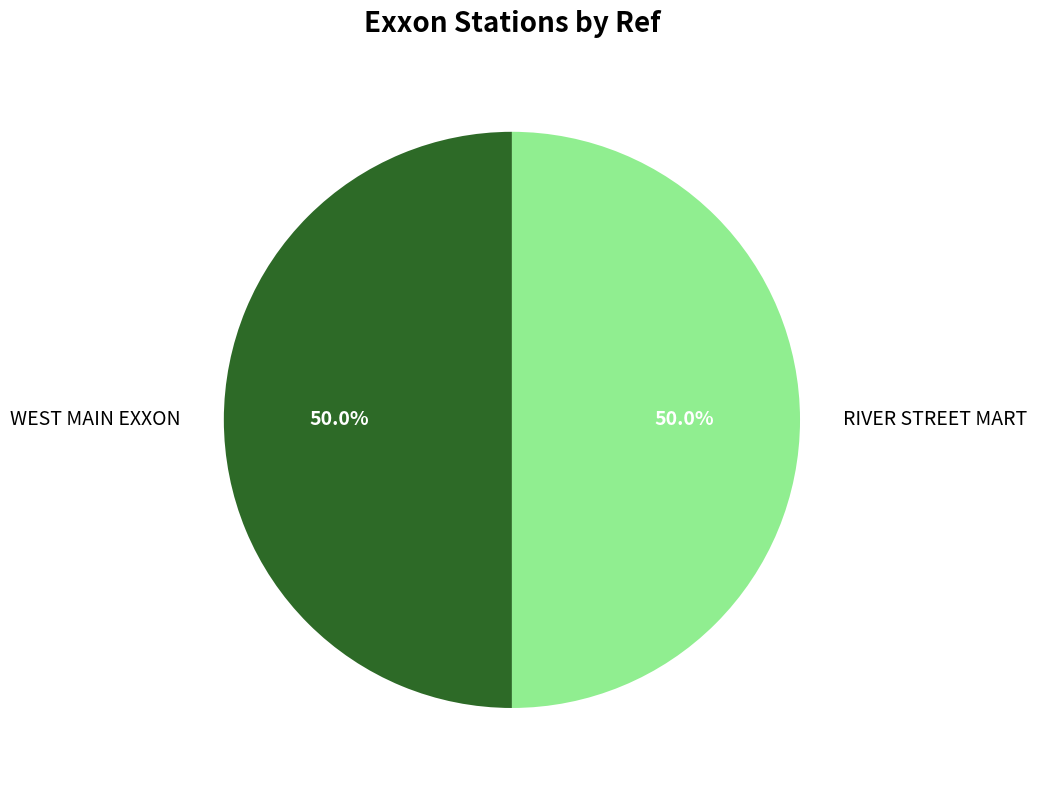

Combined, what portion of the pie is RIVER STREET MART and WEST MAIN EXXON?

100.0%